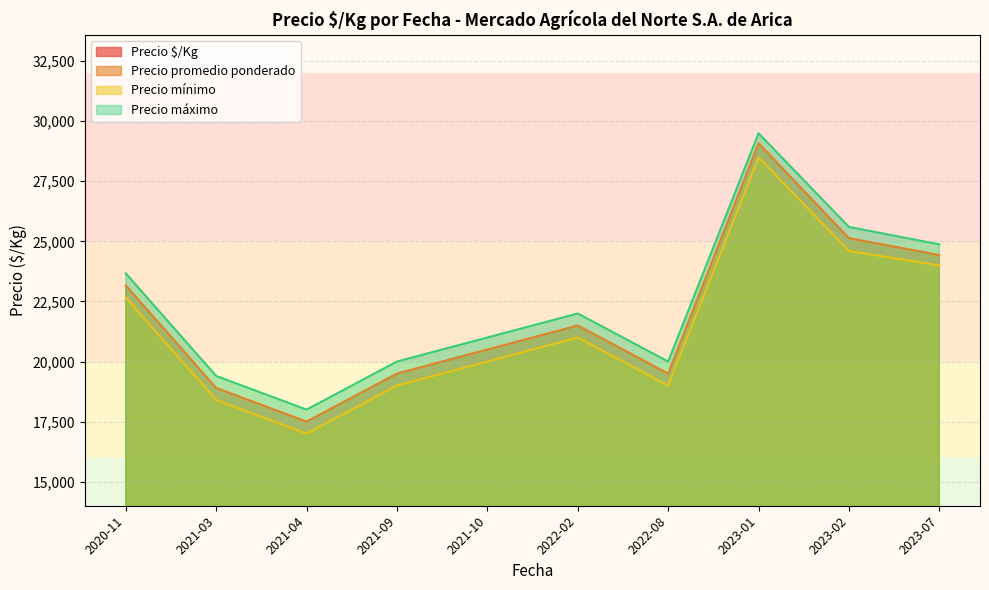

True or false: Precio máximo has more than 0 interior local peaks.

True